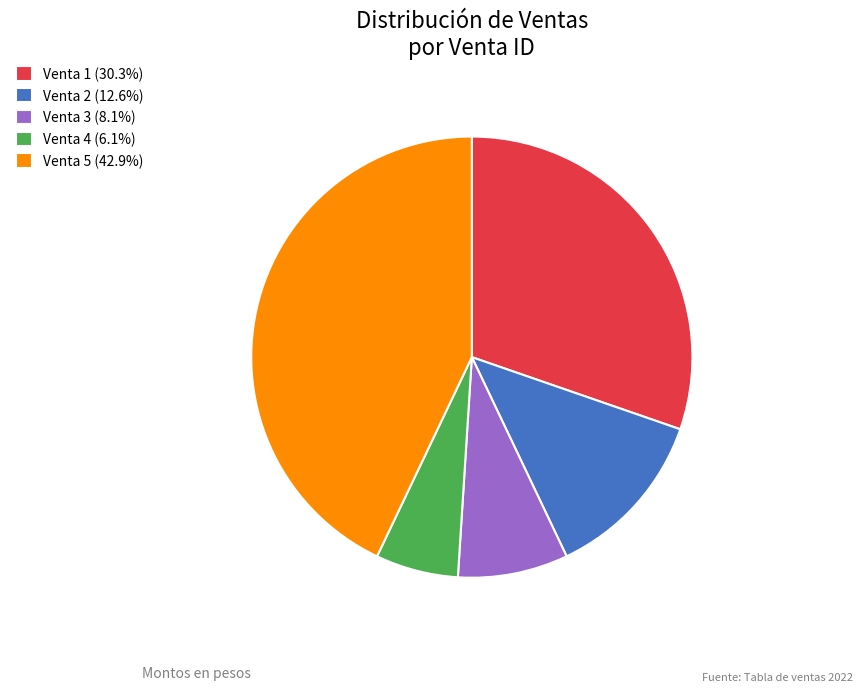

What is the ratio of the value at Venta 2 (12.6%) to the value at Venta 1 (30.3%)?

0.4